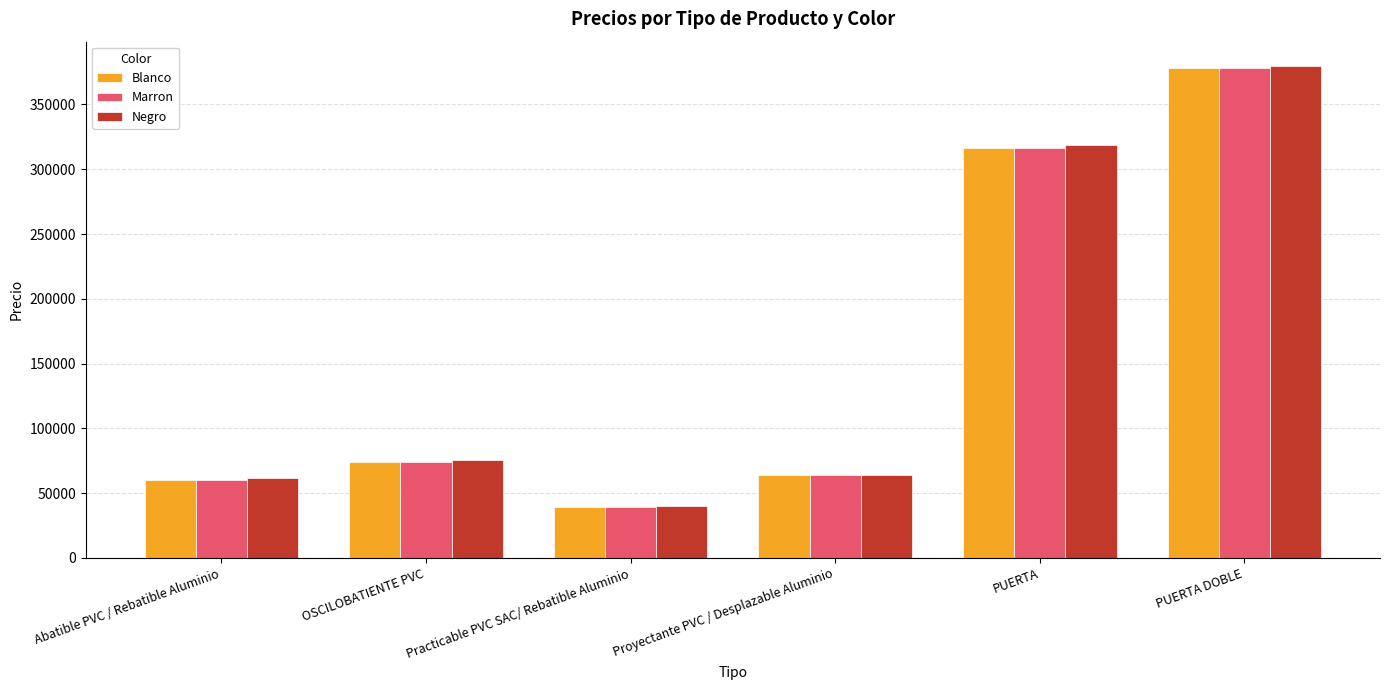

Read the Marron value at Proyectante PVC / Desplazable Aluminio.

64240.0